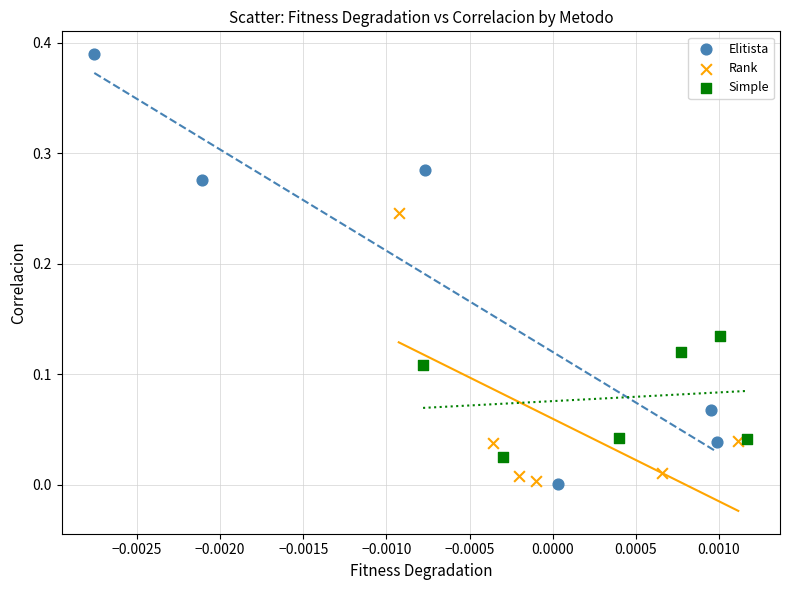

Which series contains the highest Y value?

Elitista